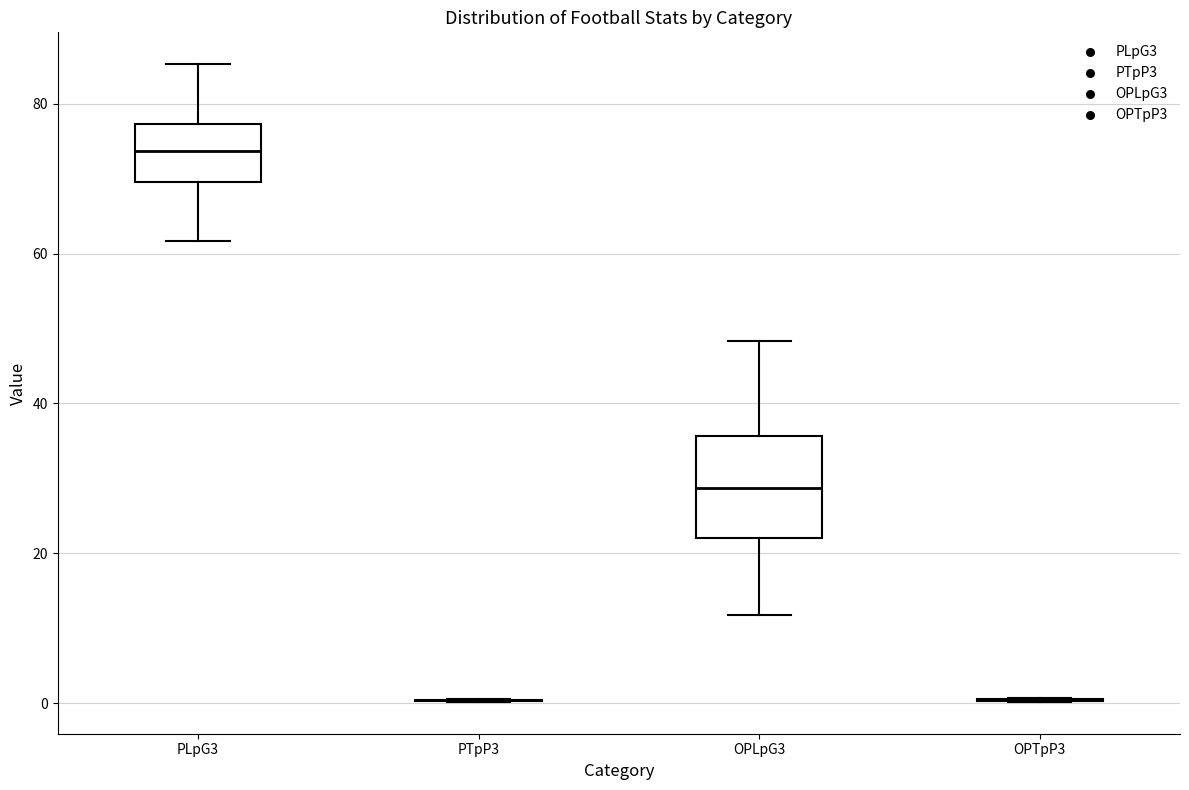

Reading left to right, read every box against the y-axis: the position of its median line, the range the box covers, and the ends of its whiskers. The values are not printed on the chart, so give them approximately, as read against the axis.

PLpG3: median 74, box 70 to 78, whiskers 62 to 86
PTpP3: box collapsed to a line at 0, whiskers 0 to 0
OPLpG3: median 28, box 22 to 36, whiskers 12 to 48
OPTpP3: box collapsed to a line at 0, whiskers 0 to 0